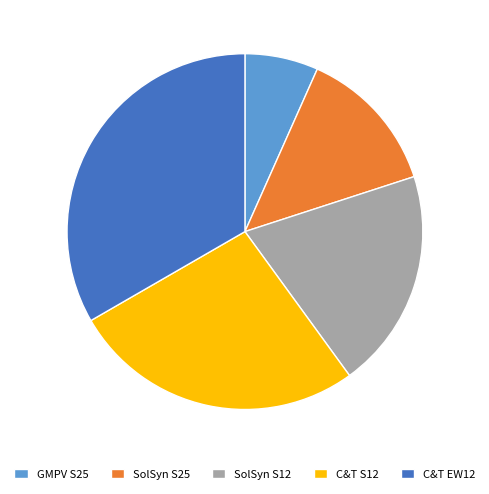

How many segments does this pie chart have?

5